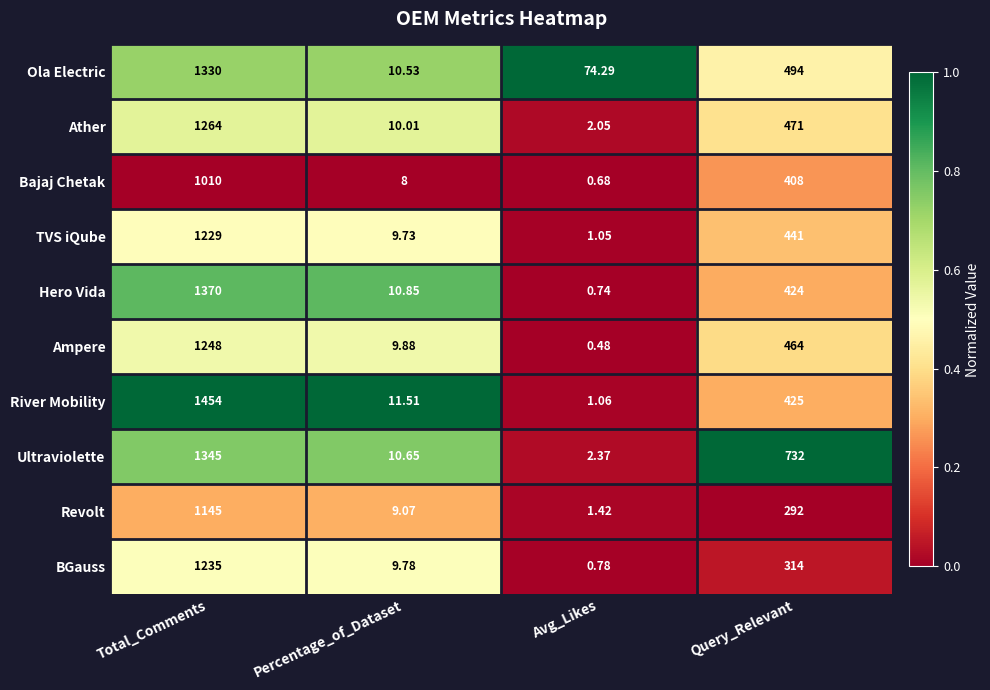

Which label corresponds to the smallest value in the chart?

Avg_Likes